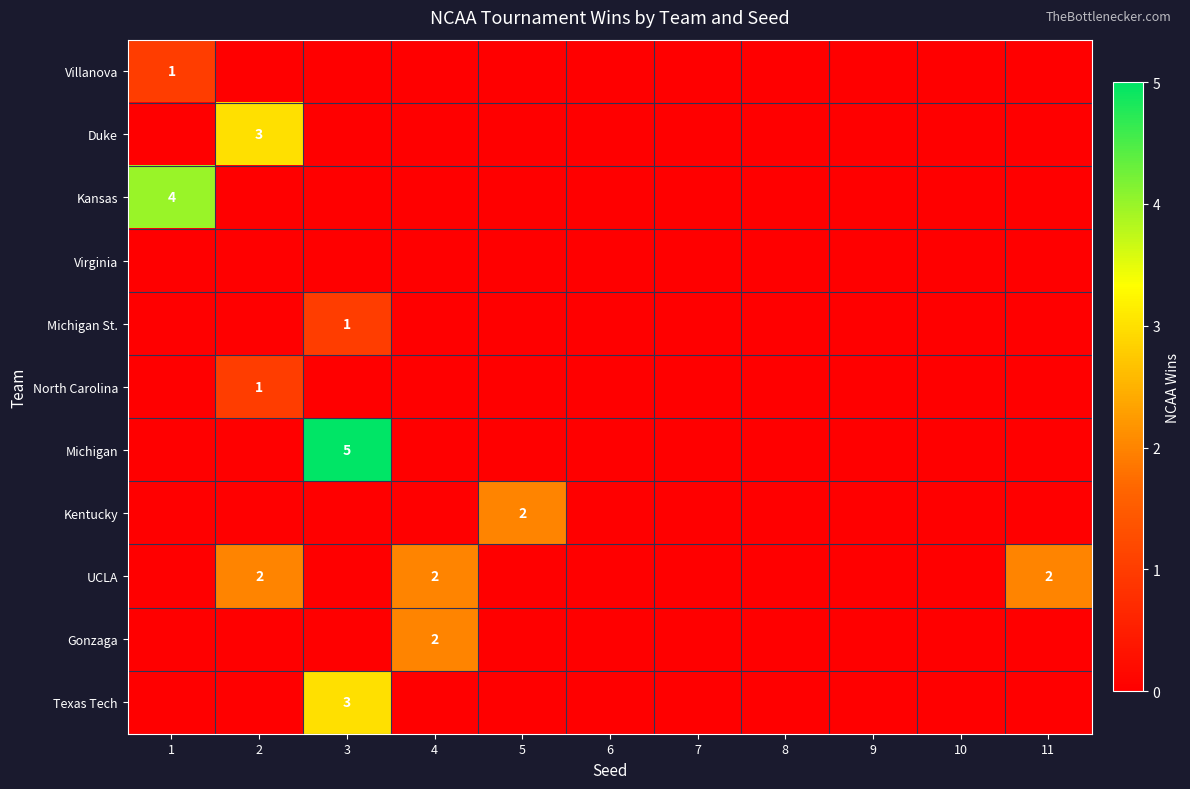

Is the value of Michigan at 10 greater than the value of Gonzaga at 2?

No